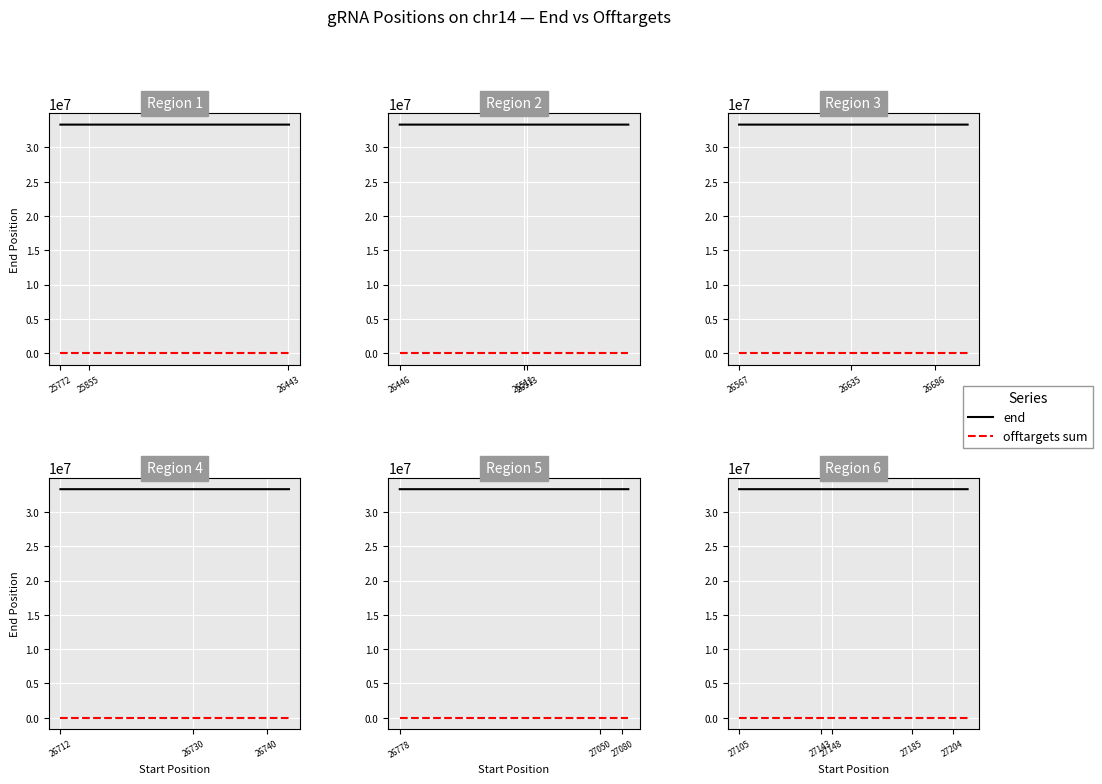

Is it true that end equals 15114052 at 27143?

False